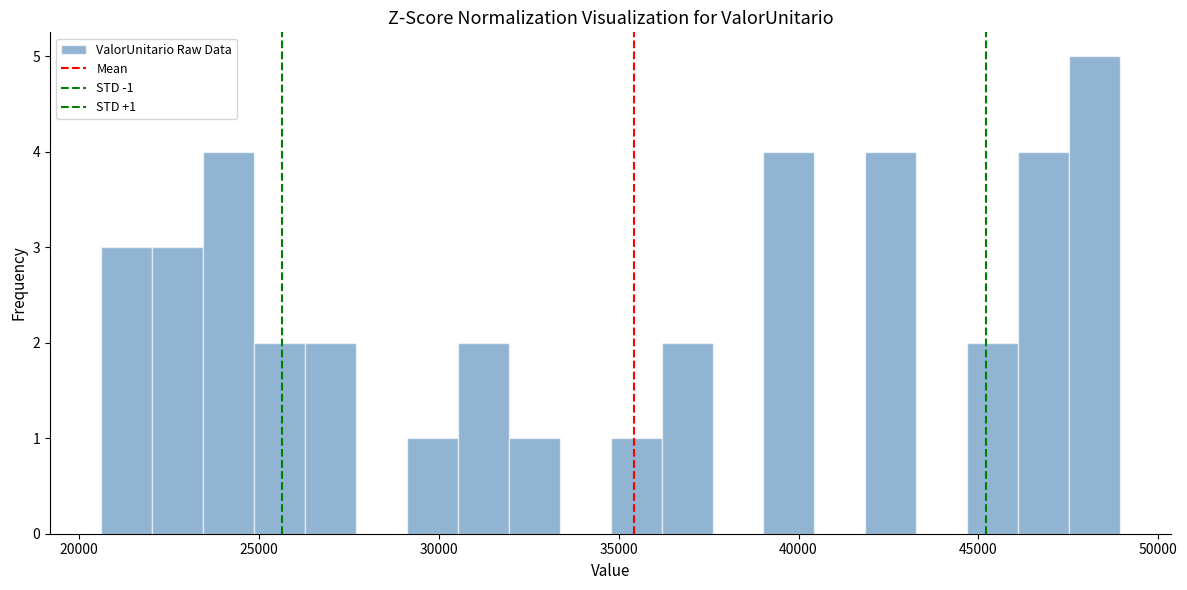

Around what value on the x-axis is the tallest bar? Give the approximate position of its centre, as read against the axis.

48000